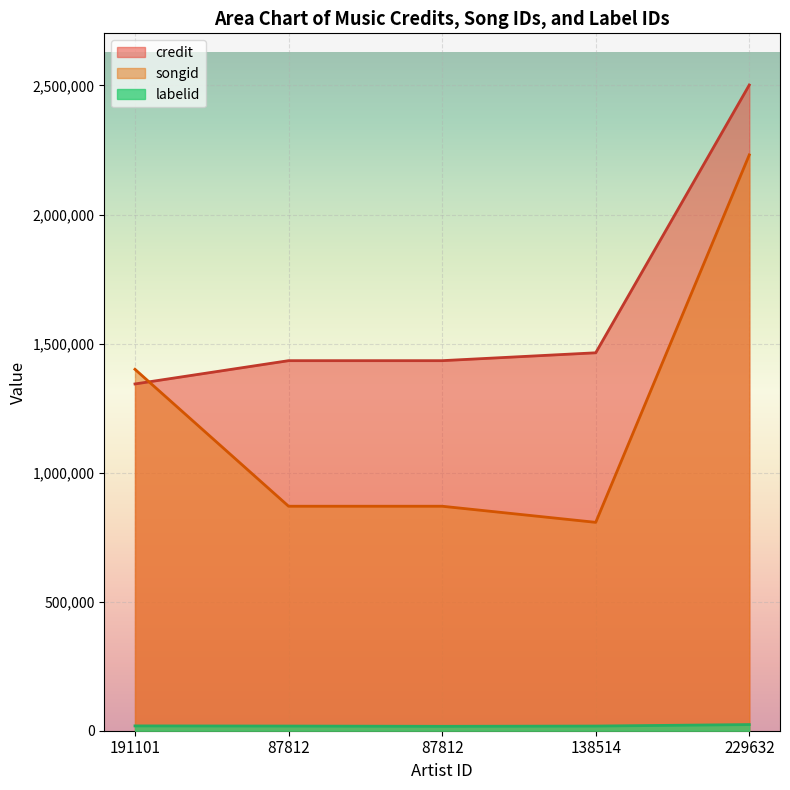

Reading left to right, list all the values displayed in this chart.

credit: 1343493	1433717	1433719	1464242	2501781
songid: 1400210	869756	869752	807323	2230975
labelid: 18662	18075	17057	18075	23858